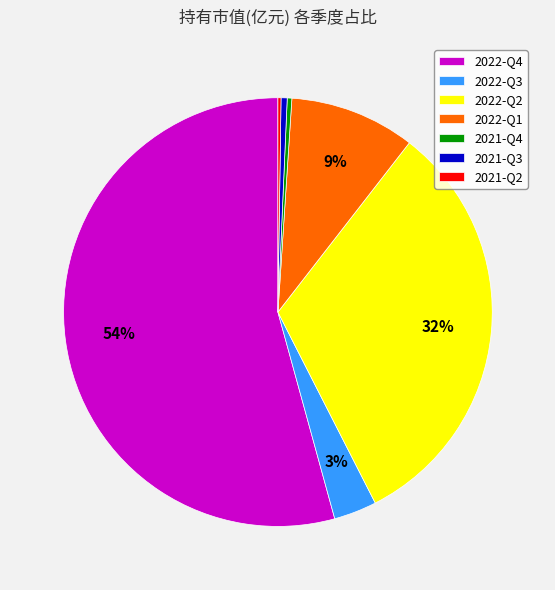

Combined, do 2021-Q3 and 2022-Q2 account for over 50%?

No